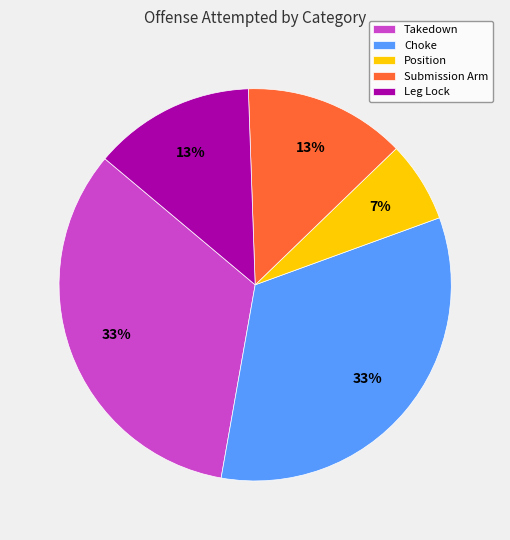

Combined, do Position and Takedown account for over 50%?

No